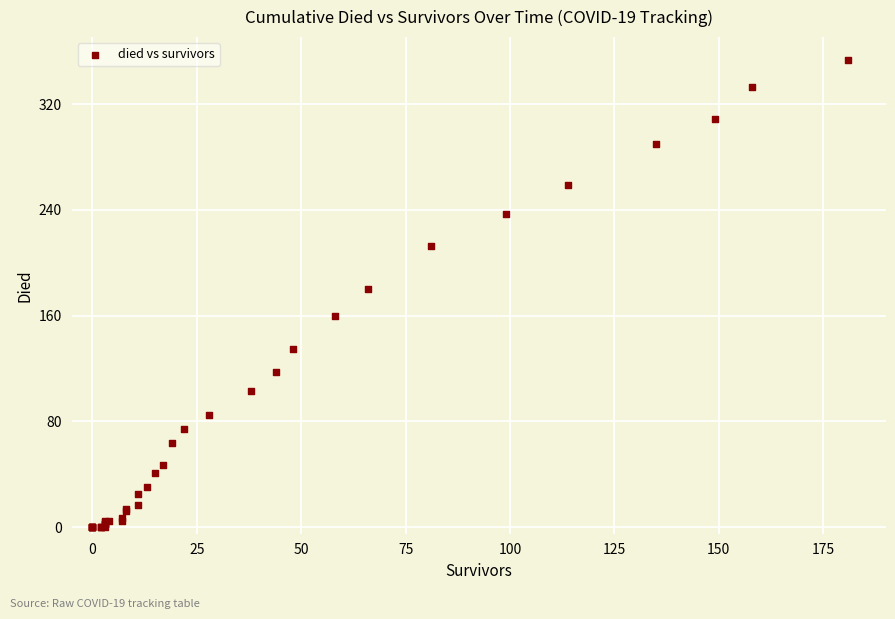

What Y value in the scatter plot is closest to 176?

180